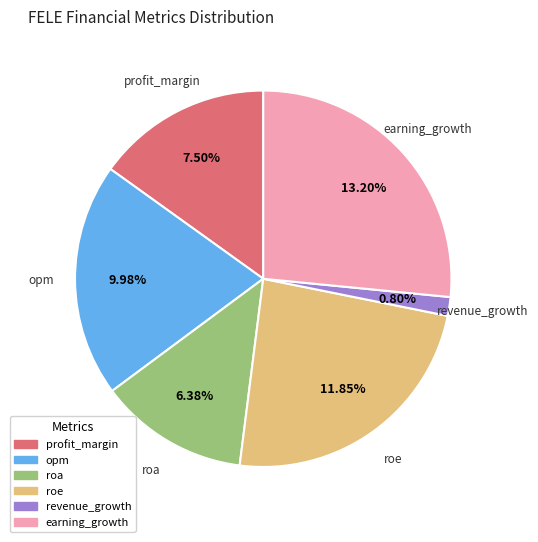

Does any single category account for the majority?

No